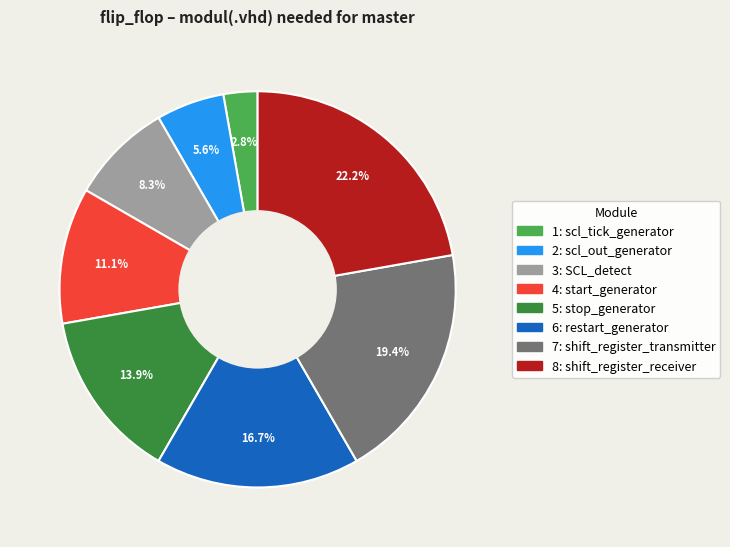

Is there a majority slice in this chart?

No